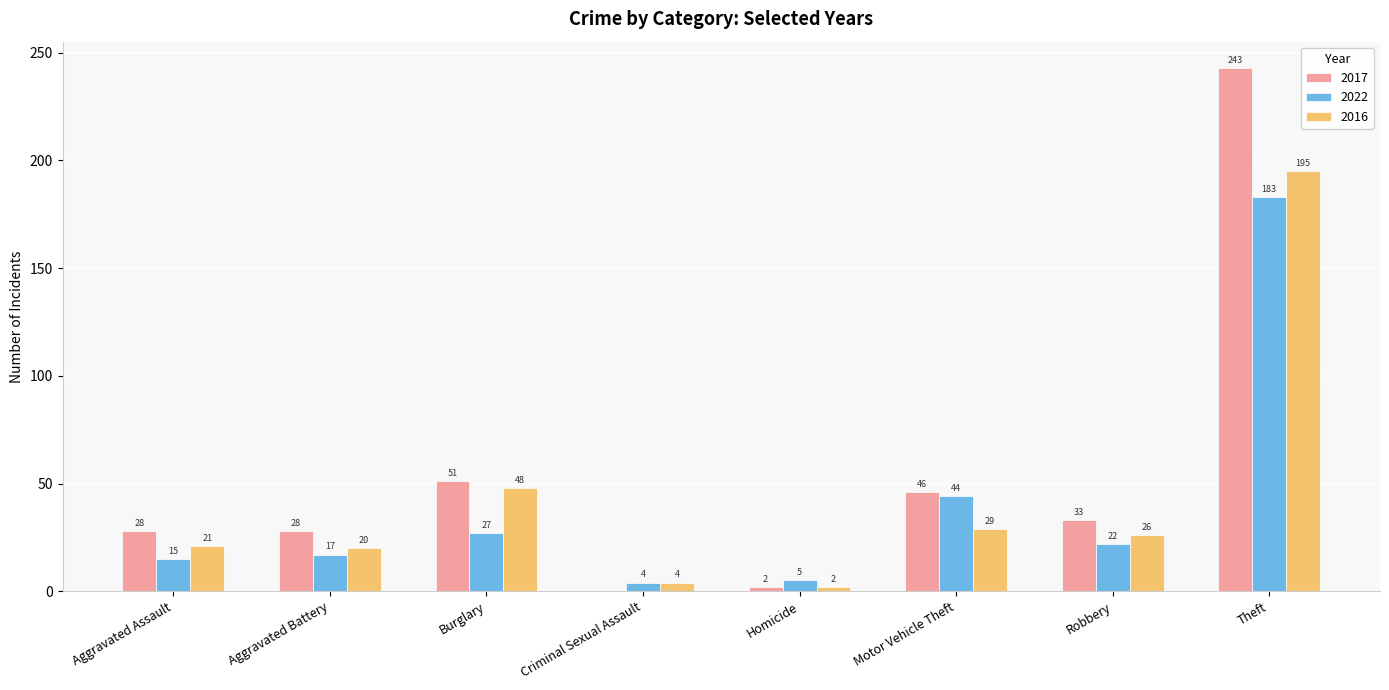

Which series changed the most between Aggravated Battery and Homicide?

2017